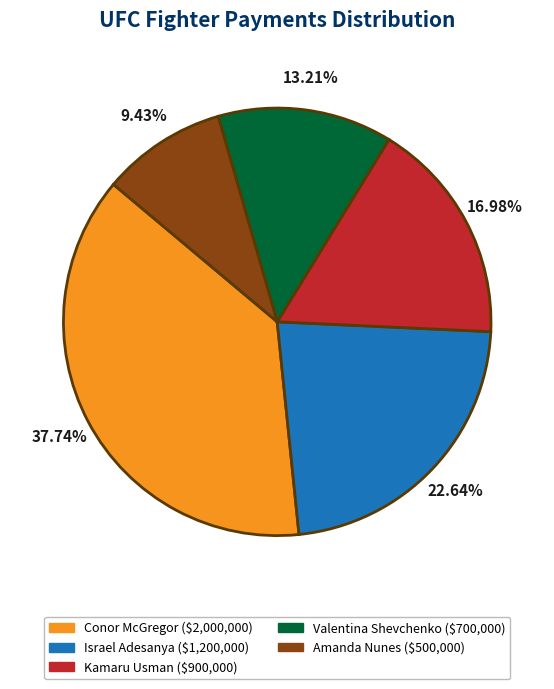

Which category has the biggest portion of the pie?

Conor McGregor